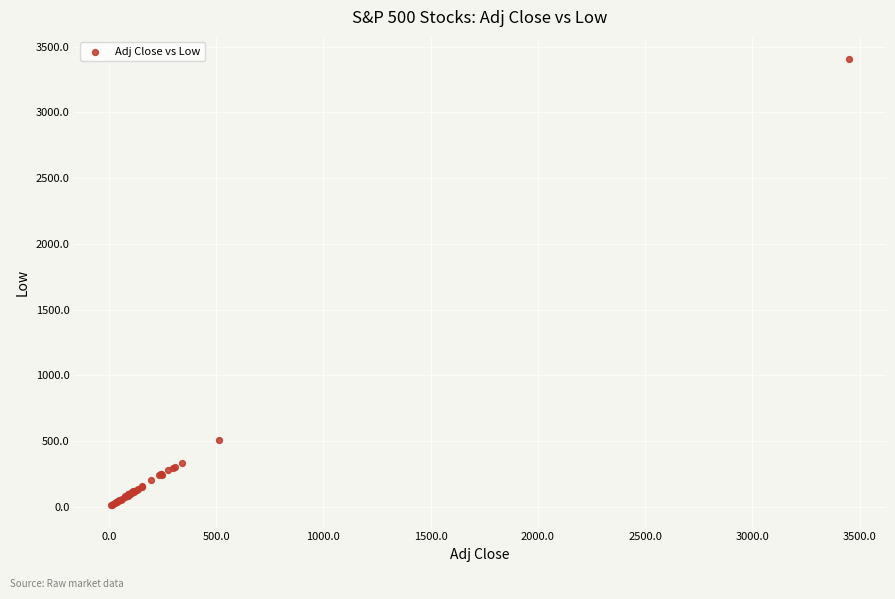

What Y value in the scatter plot is closest to 1708?

507.8